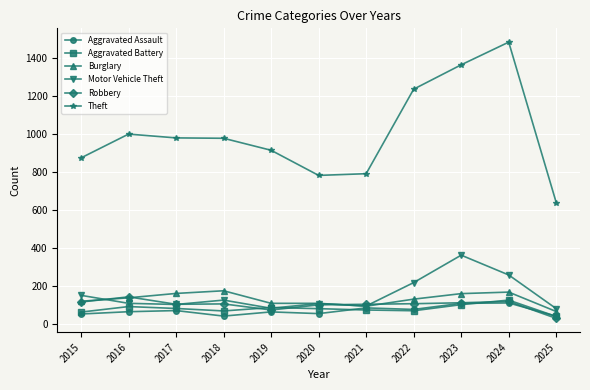

Which series has the largest range (max minus min)?

Theft